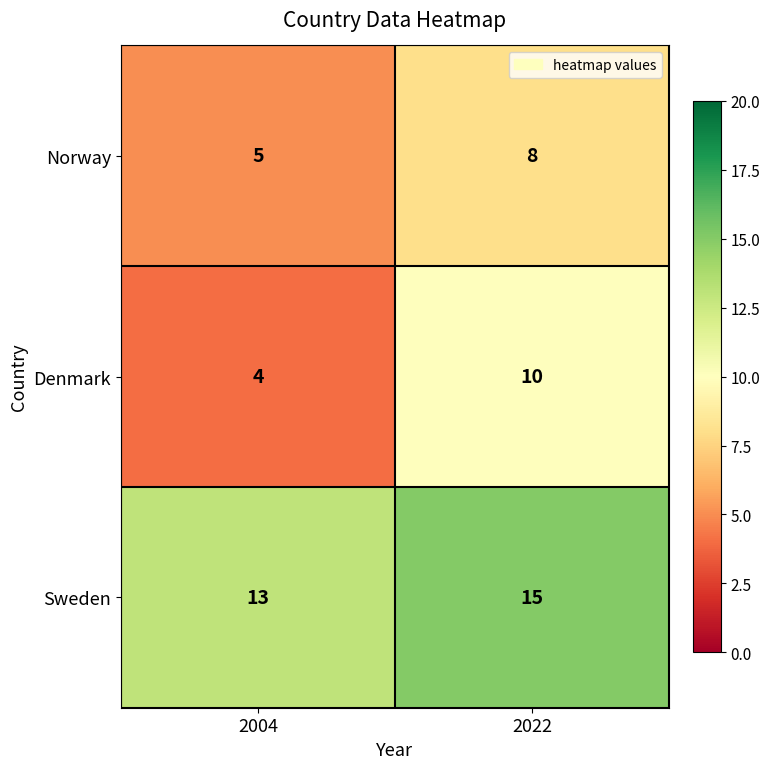

List the series in order of their peak value, lowest first.

Norway, Denmark, Sweden